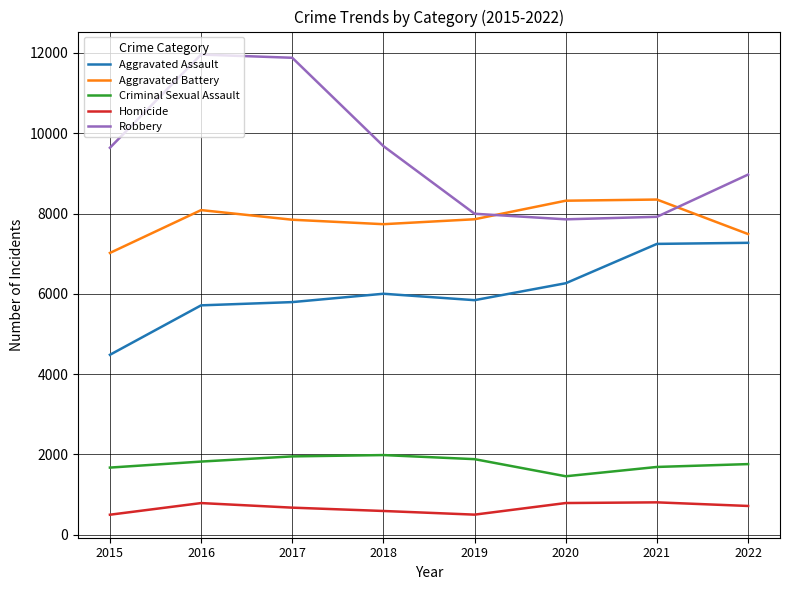

Where does the Homicide series first go above 714?

2016